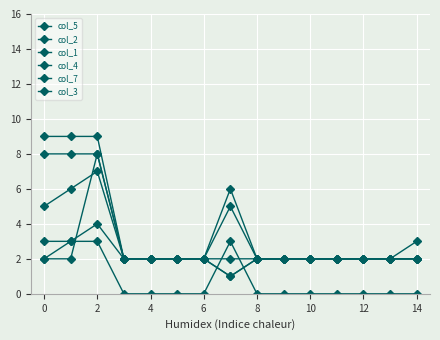

How many lines are shown in the chart?

6